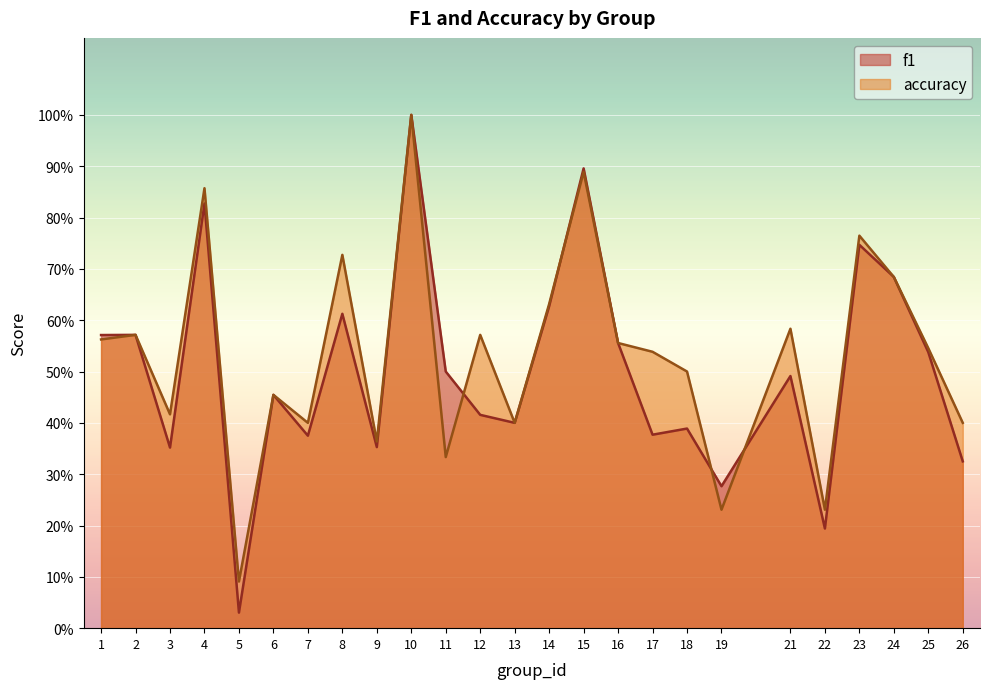

The f1 series shows 0.4 at 1. True or false?

False